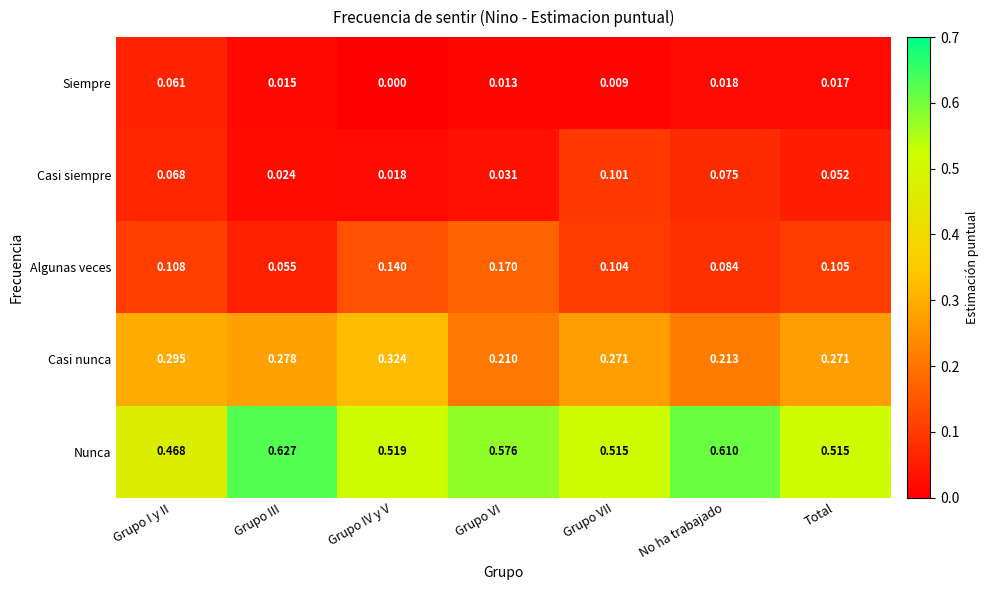

At which category does the chart reach its peak across all series?

Grupo III